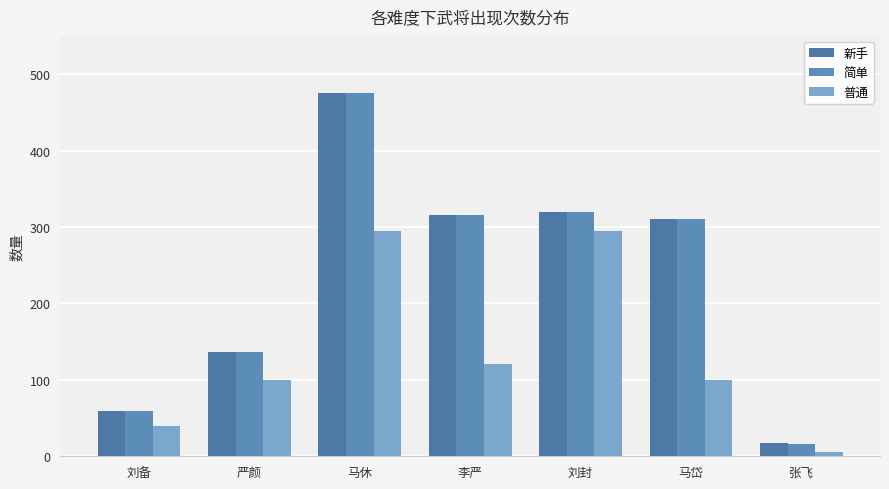

Reading right to left, what are all the values shown in this chart?

新手: 17	311	319	316	475	136	59
简单: 16	311	319	316	475	136	59
普通: 6	100	295	121	295	100	39